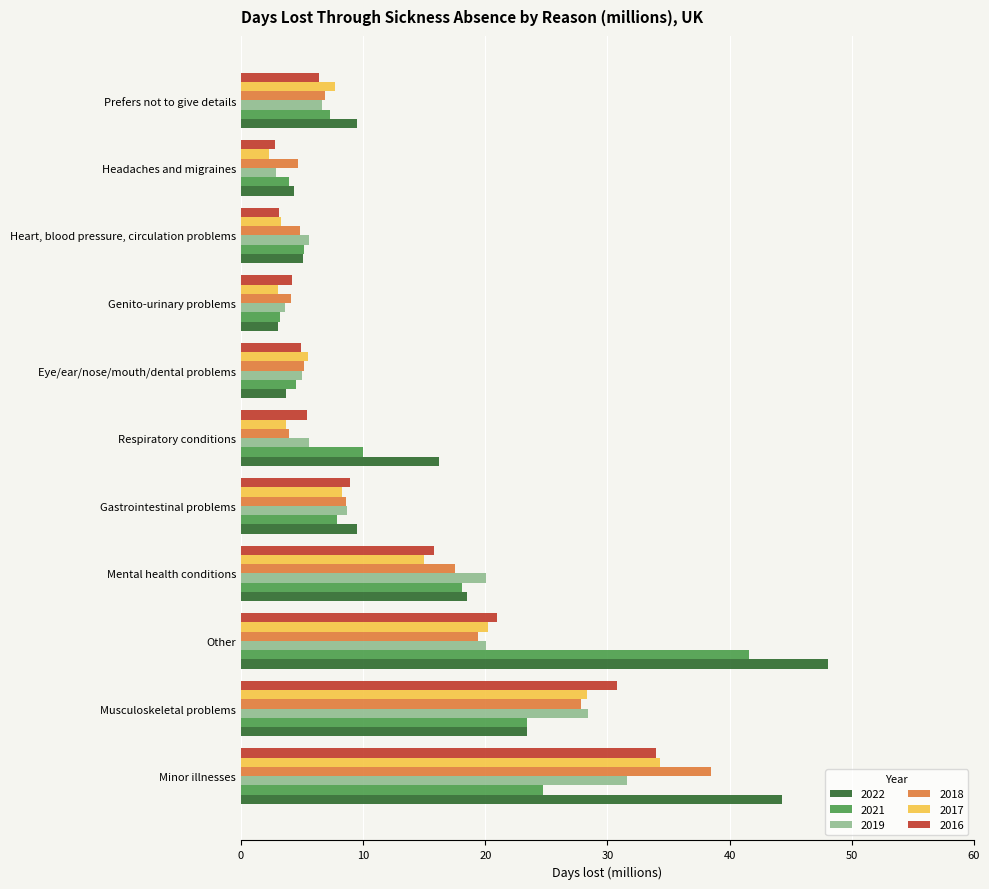

What are all the series names shown in the legend?

2022, 2021, 2019, 2018, 2017, 2016